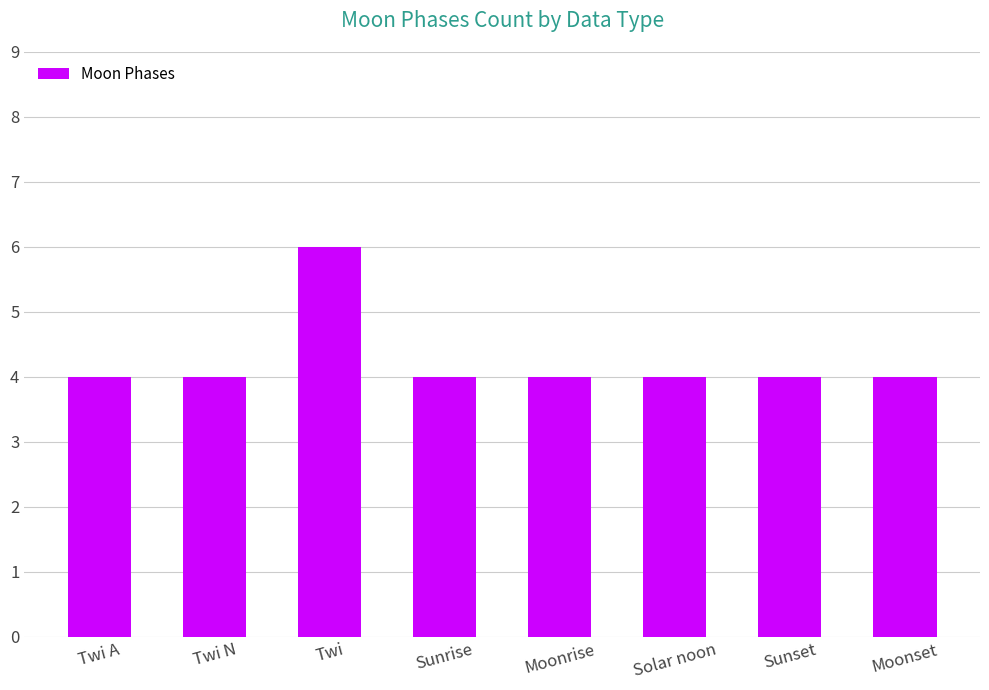

What is the greatest value displayed?

6